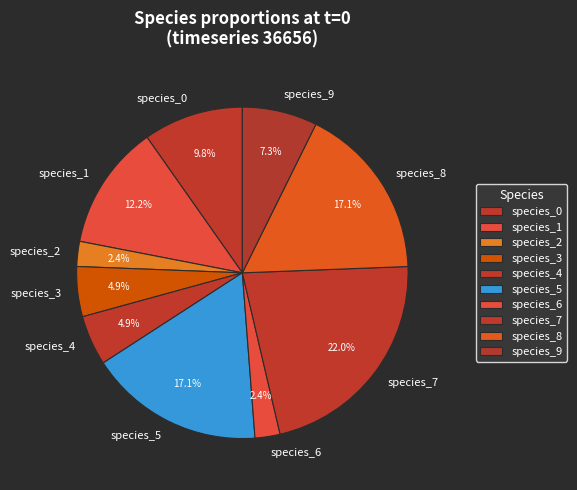

Which category has the biggest portion of the pie?

species_7